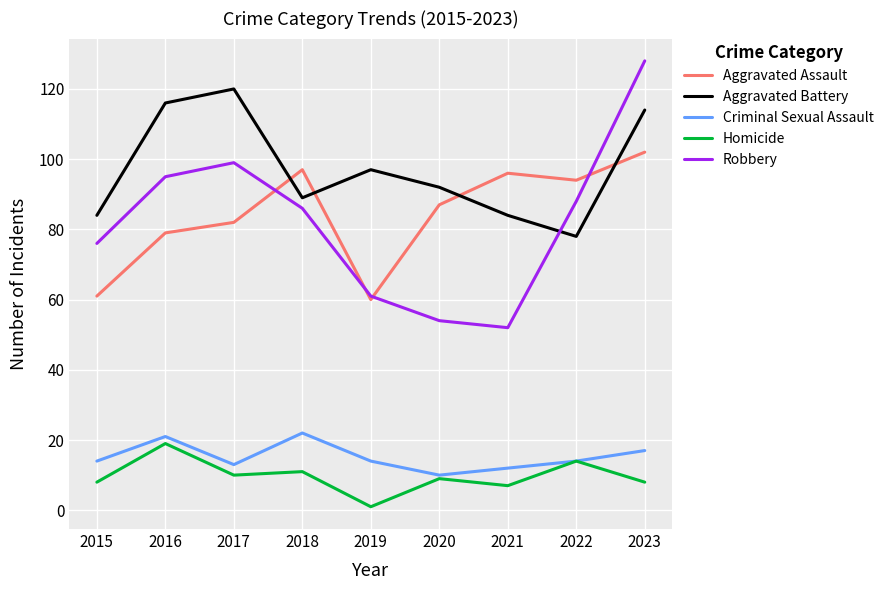

Where do Robbery and Aggravated Assault first cross each other?

2017 and 2018